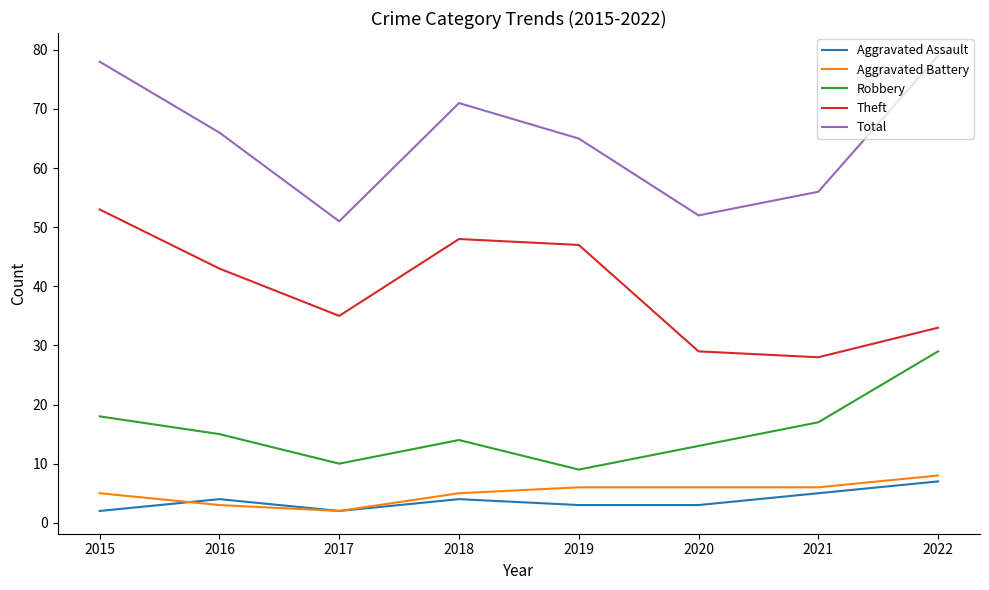

What is the approximate value of Theft at 2017?

35